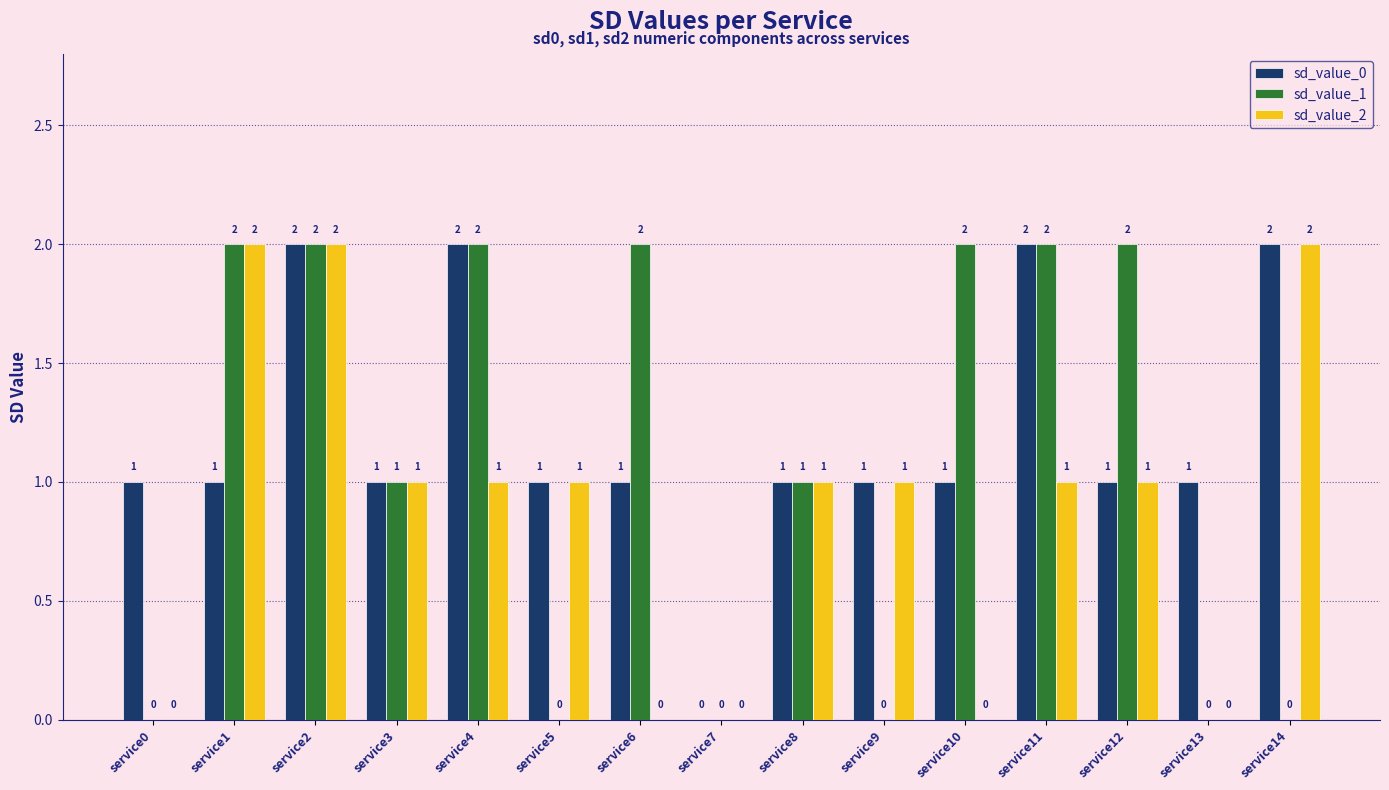

Reading left to right, transcribe all the data shown in this chart.

sd_value_0: service0=1	service1=1	service2=2	service3=1	service4=2	service5=1	service6=1	service7=0	service8=1	service9=1	service10=1	service11=2	service12=1	service13=1	service14=2
sd_value_1: service0=0	service1=2	service2=2	service3=1	service4=2	service5=0	service6=2	service7=0	service8=1	service9=0	service10=2	service11=2	service12=2	service13=0	service14=0
sd_value_2: service0=0	service1=2	service2=2	service3=1	service4=1	service5=1	service6=0	service7=0	service8=1	service9=1	service10=0	service11=1	service12=1	service13=0	service14=2